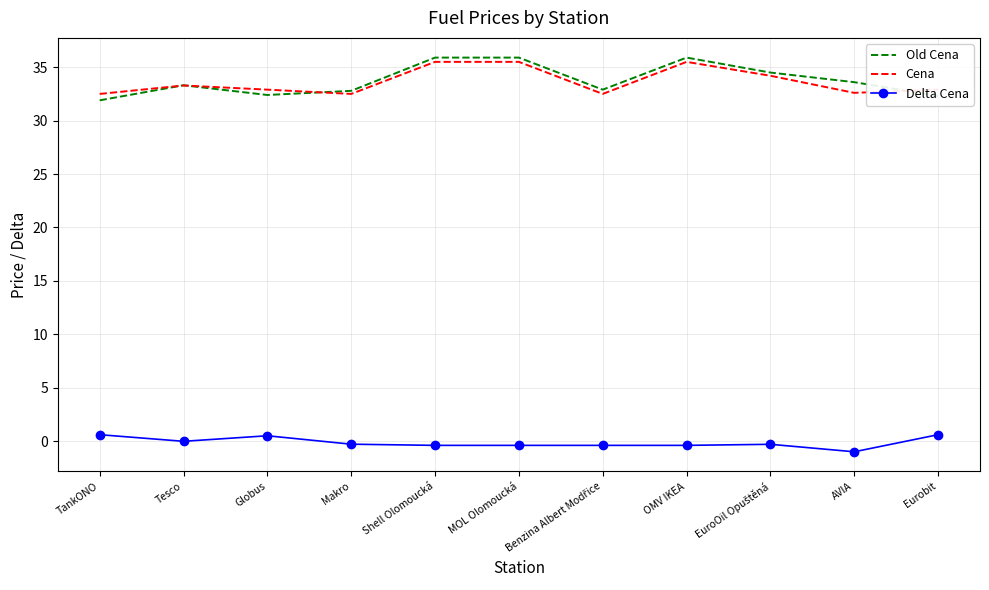

The Old Cena series shows 35.9 at OMV IKEA. True or false?

True